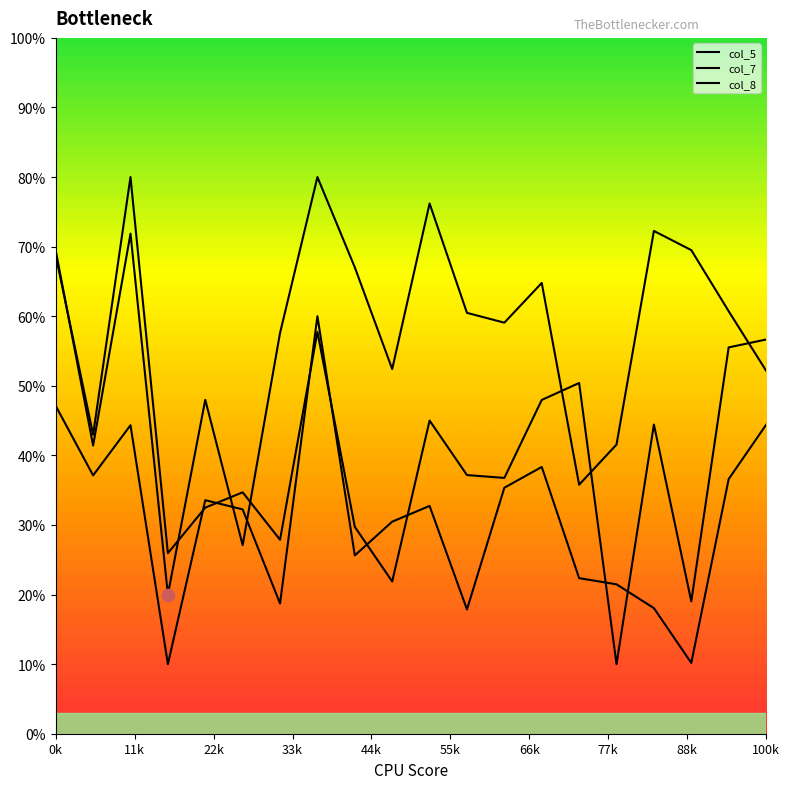

At how many categories does at least one series exceed 0?

20